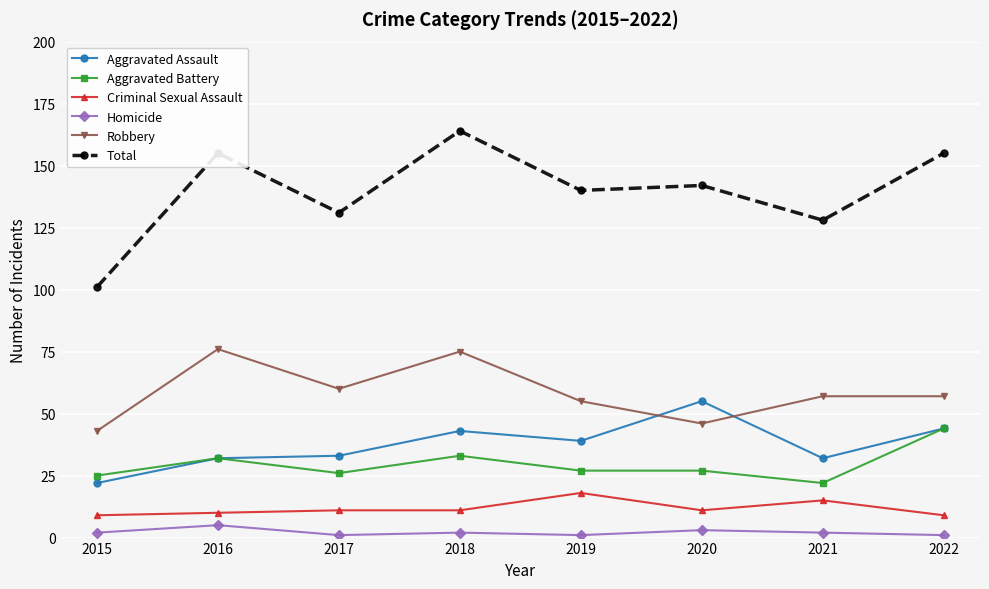

Rank the series by their maximum value, from lowest to highest.

Homicide, Criminal Sexual Assault, Aggravated Battery, Aggravated Assault, Robbery, Total